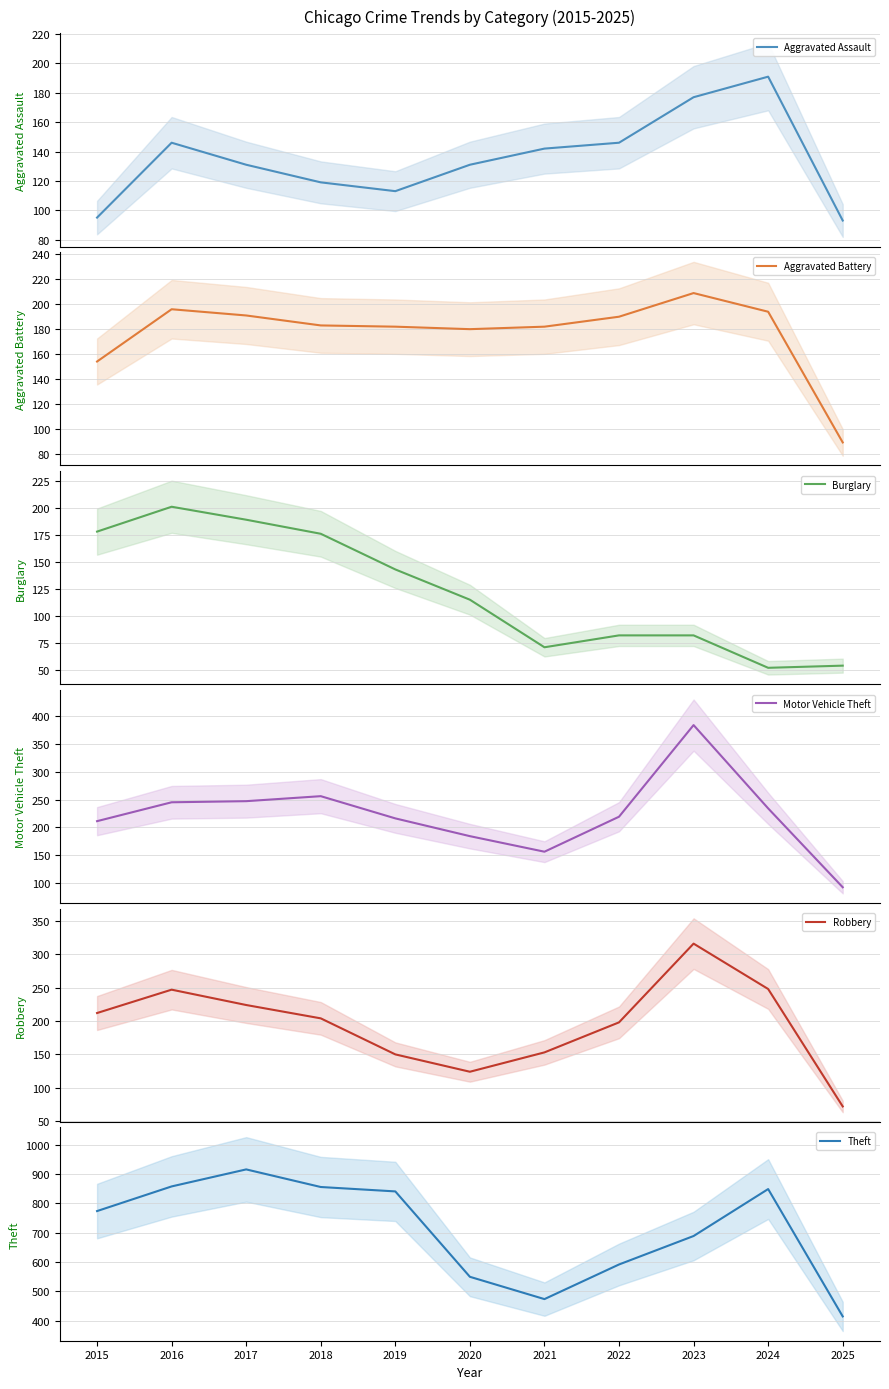

What is the average value of the Motor Vehicle Theft series?

222